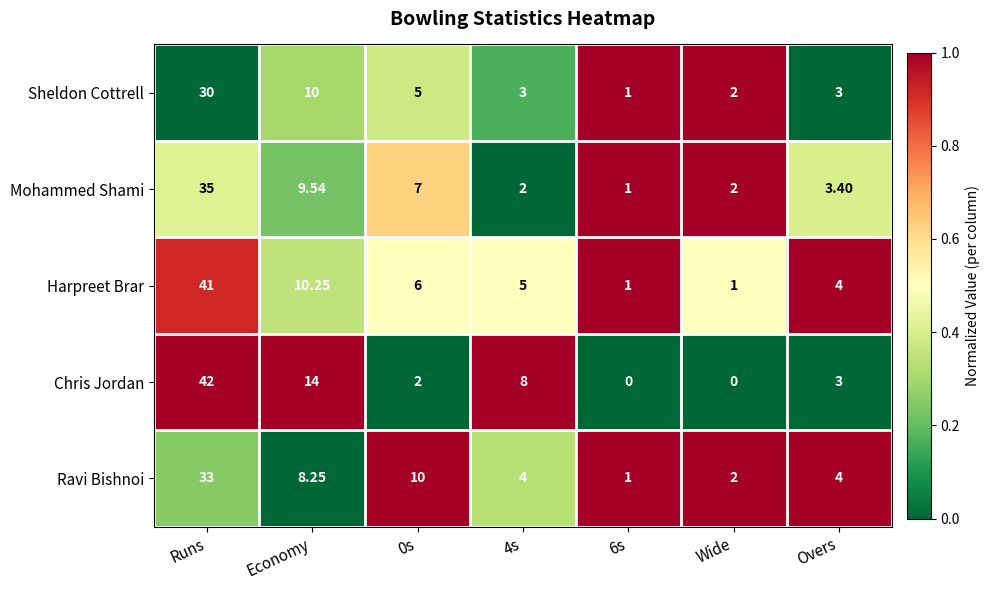

Rank the series at 0s from lowest to highest value.

Chris Jordan, Sheldon Cottrell, Harpreet Brar, Mohammed Shami, Ravi Bishnoi